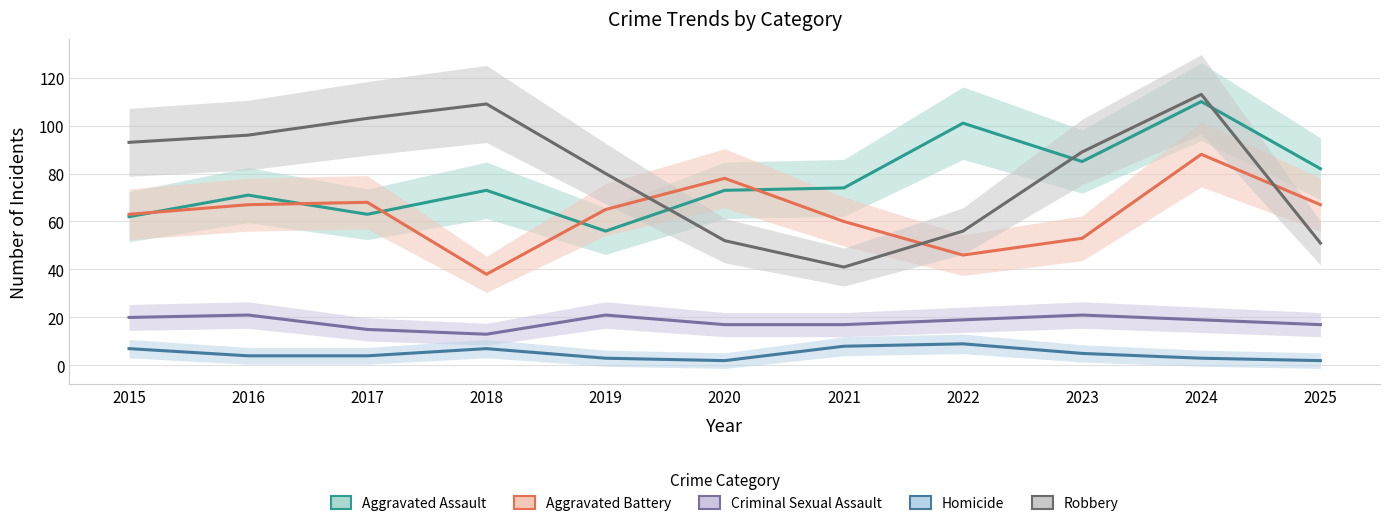

At how many categories does at least one series exceed 18?

11